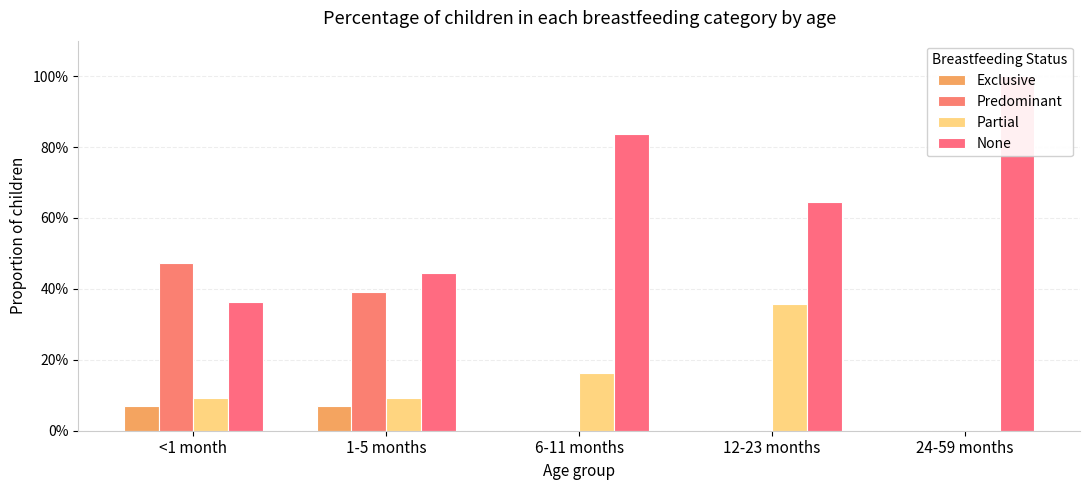

What is the difference between the highest and lowest values at 1-5 months?

0.4